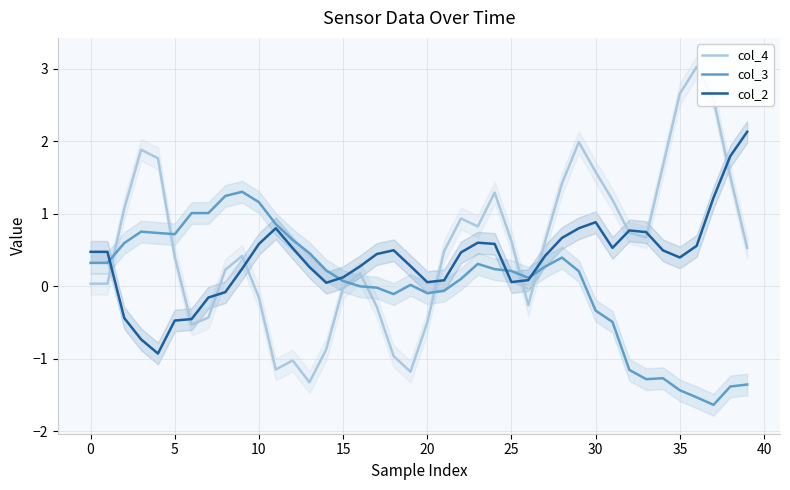

Where is col_2 nearest to the value 0?

14